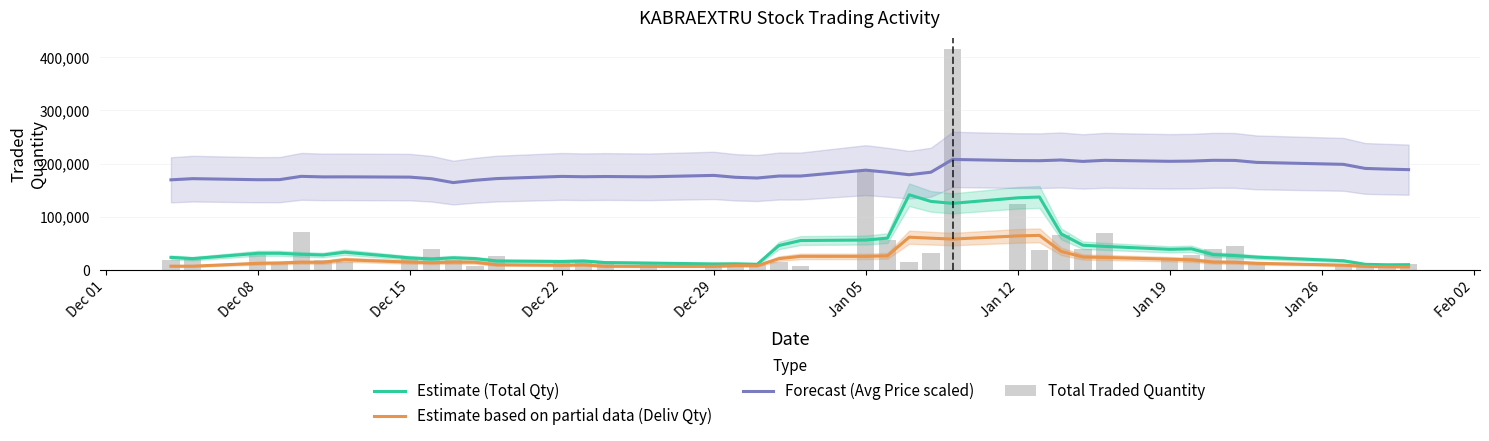

True or false: Estimate (Total Qty) and Forecast (Avg Price scaled) intersect in this chart.

False